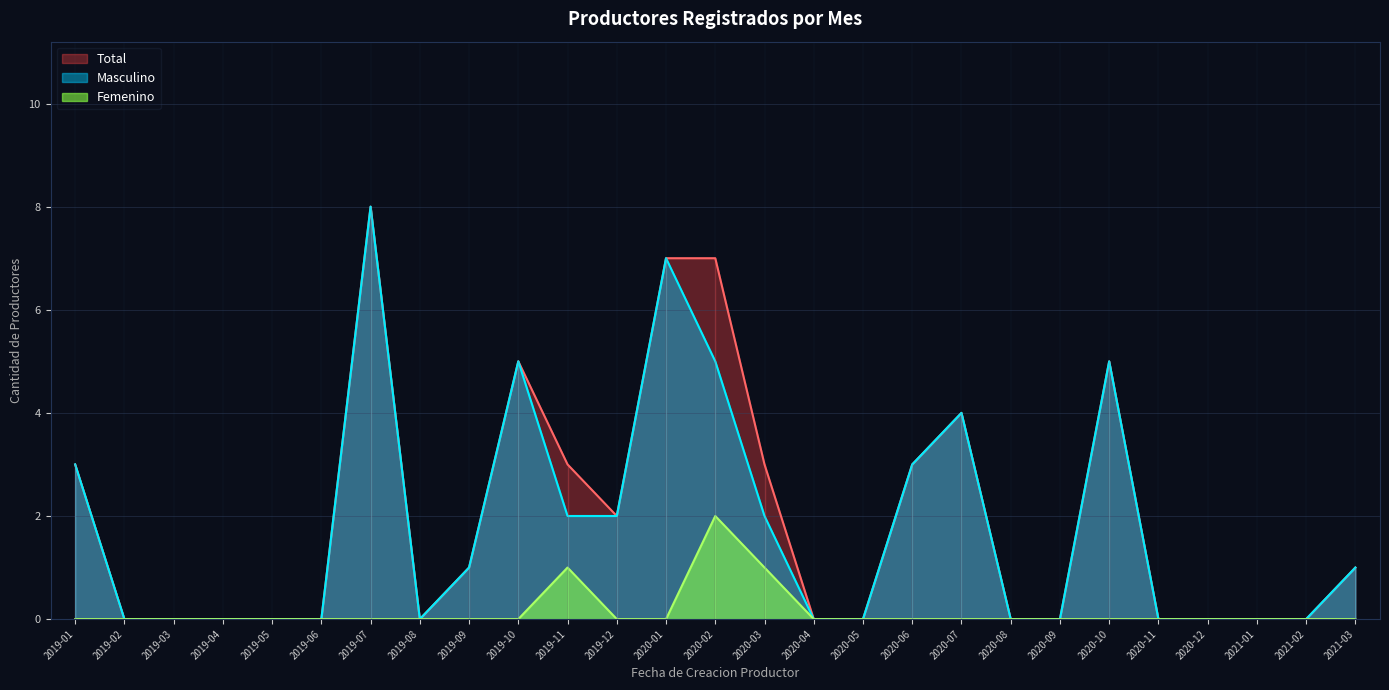

What is the average value?

2